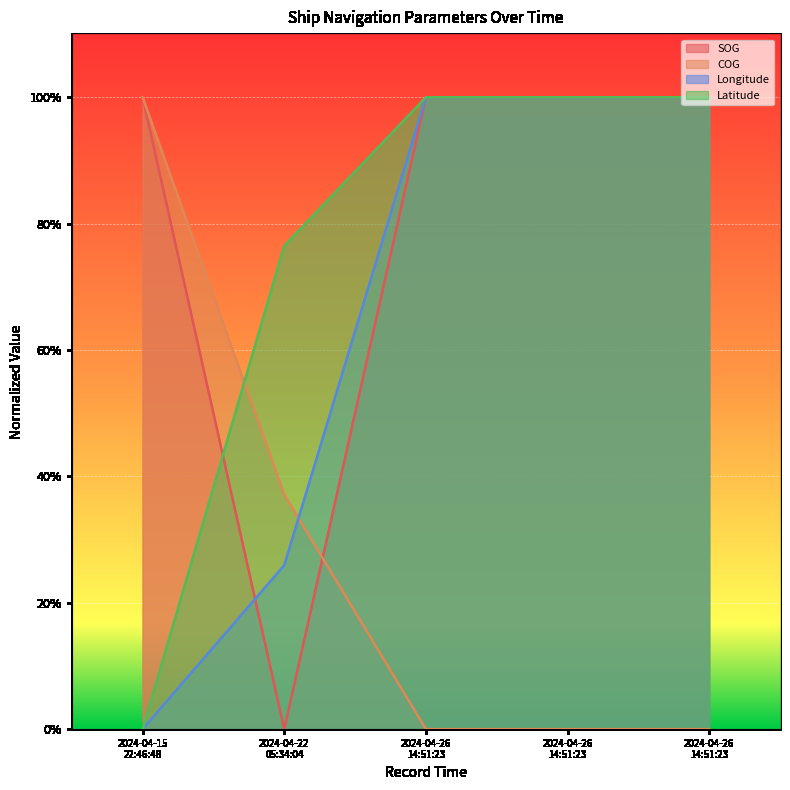

How many values in the Latitude series exceed 0?

4